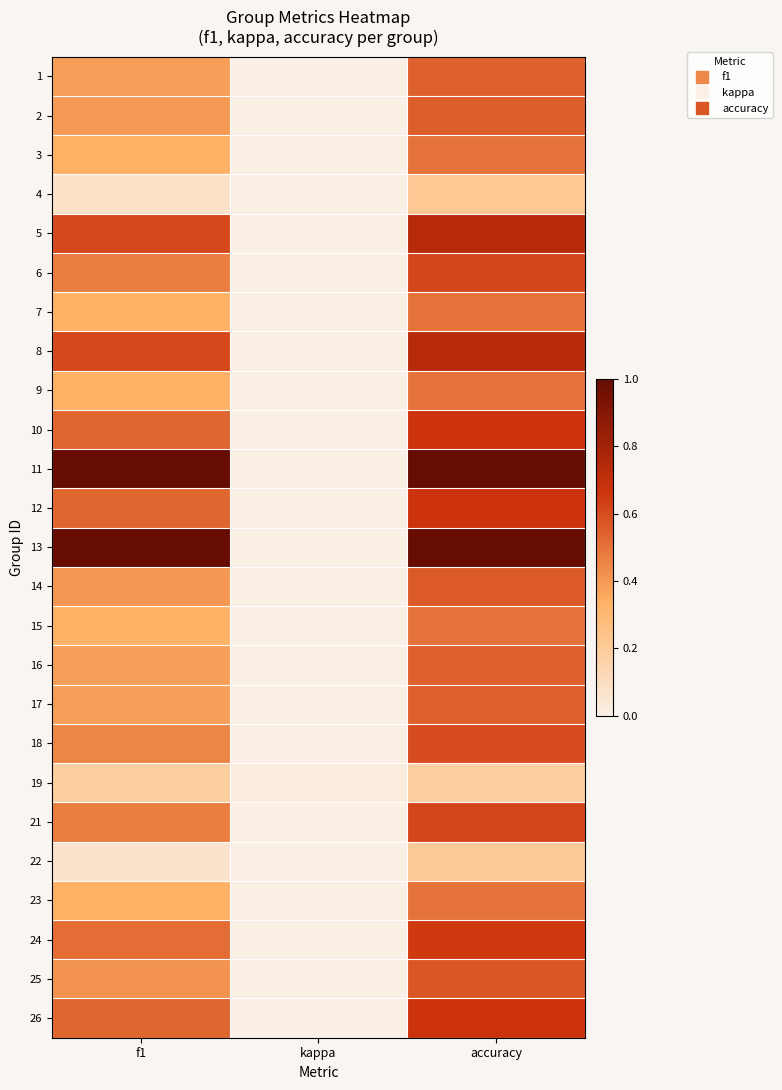

Which has a higher value, accuracy or kappa?

accuracy